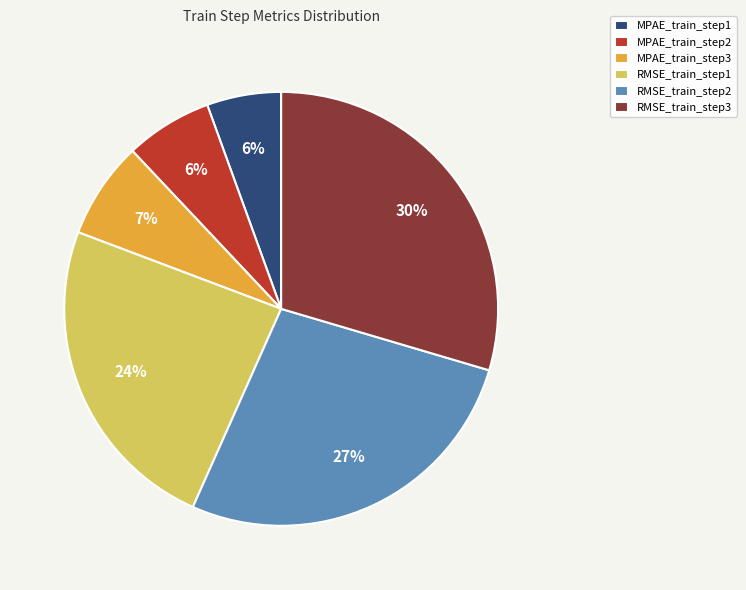

To the nearest percent, what is the difference between the largest and smallest slice percentages?

24%